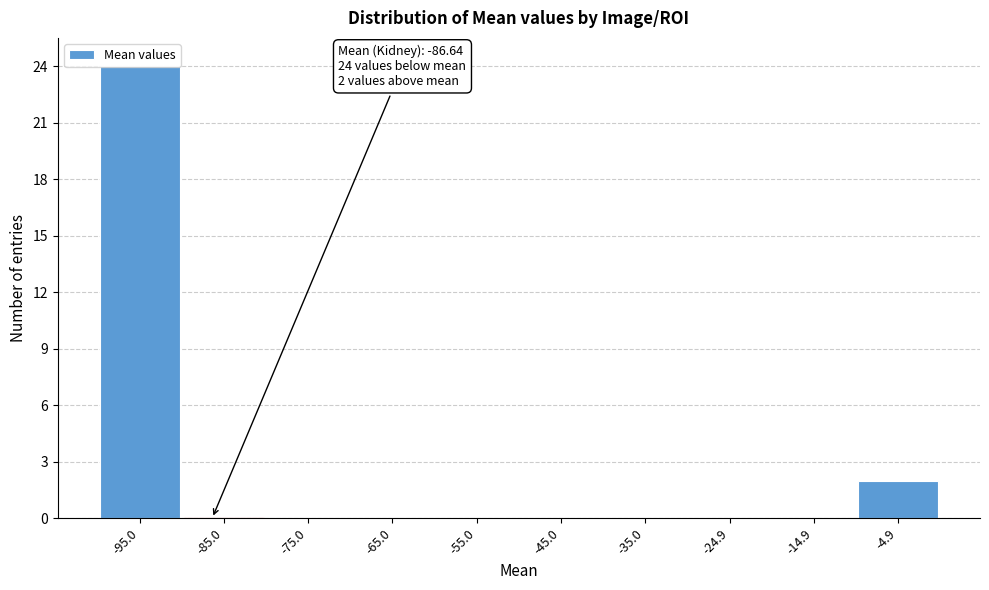

Which range on the x-axis has the tallest bar?

-100 to -90